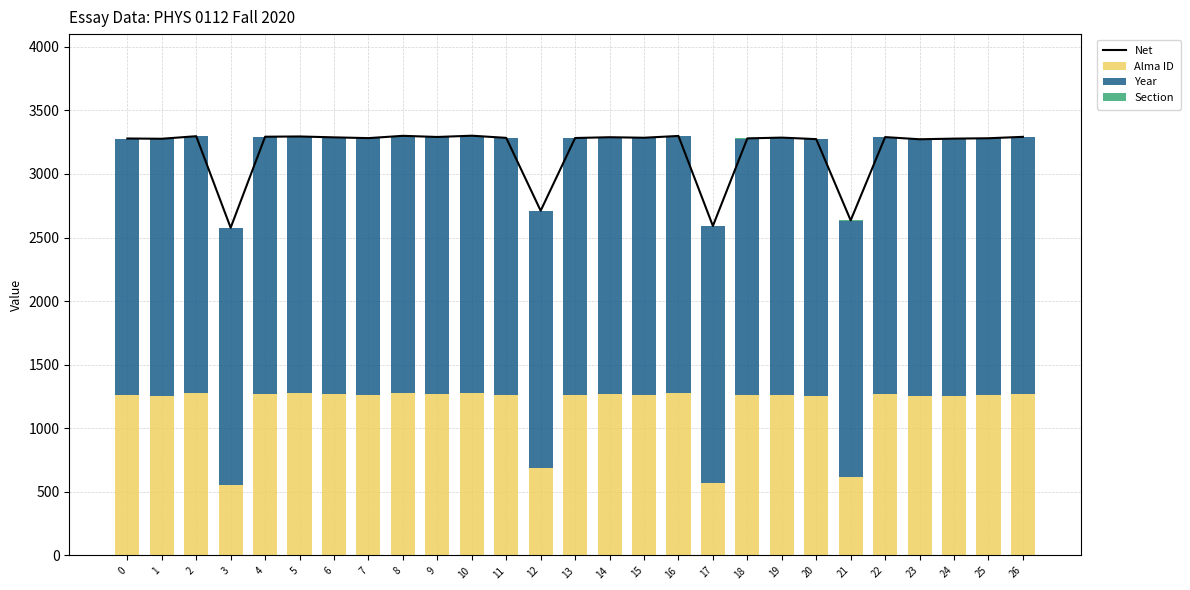

The Year series shows 422 at 6. True or false?

False